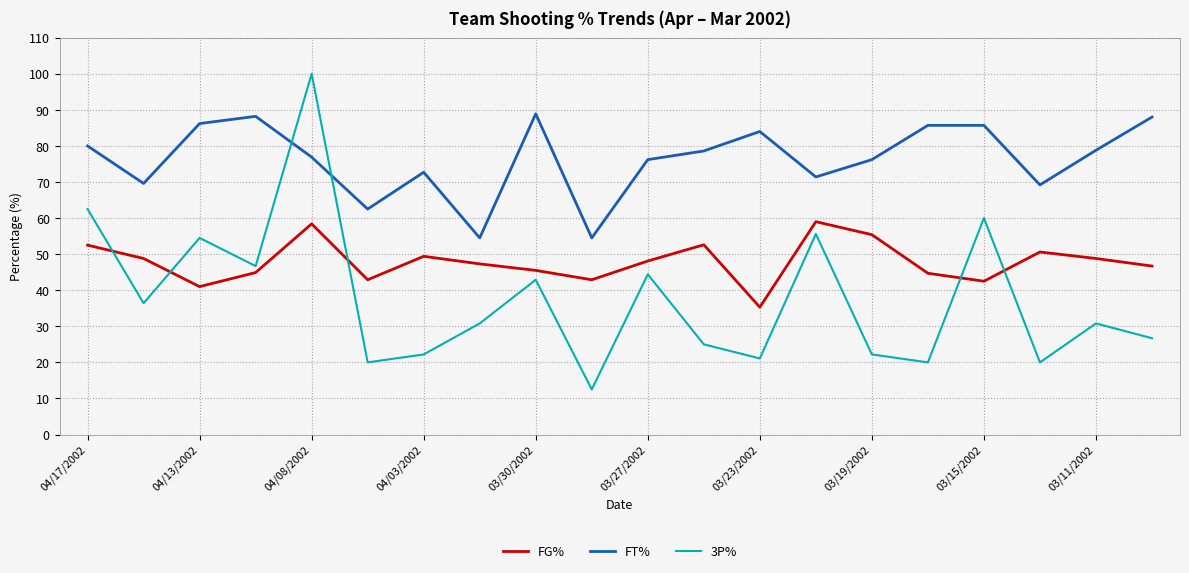

How many lines are shown in the chart?

3